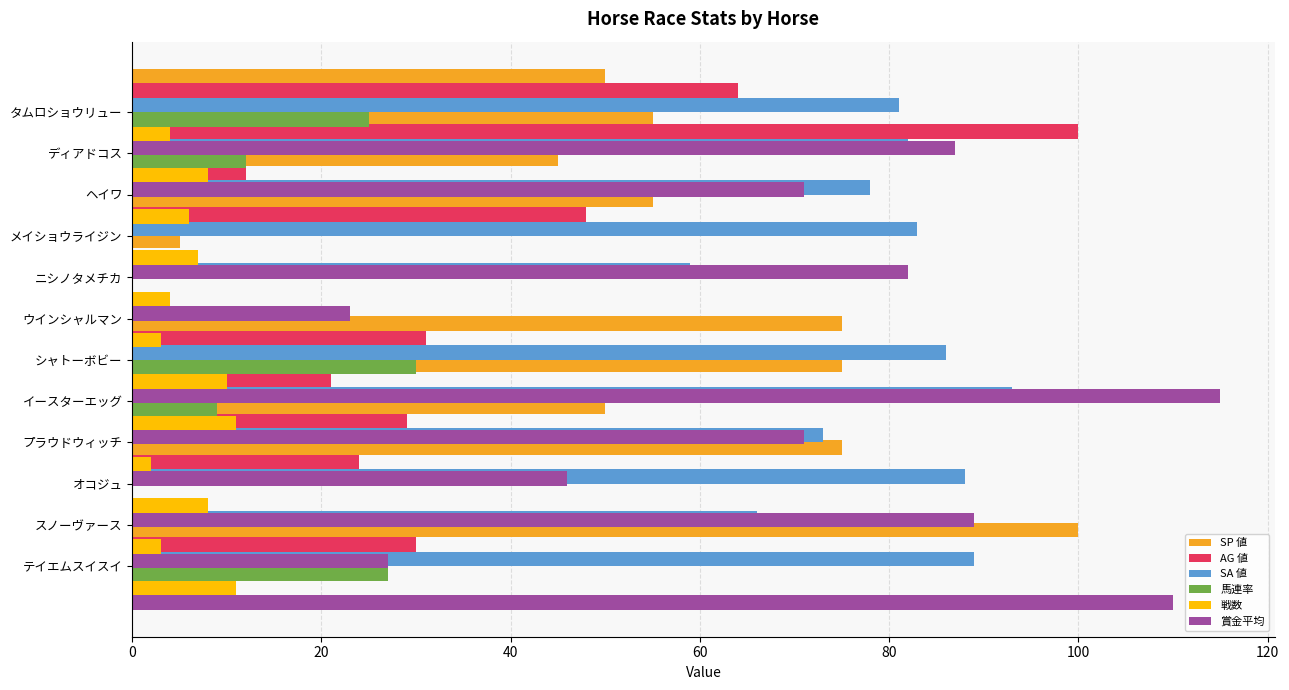

Count the 戦数 values in the range 4 to 10.

7